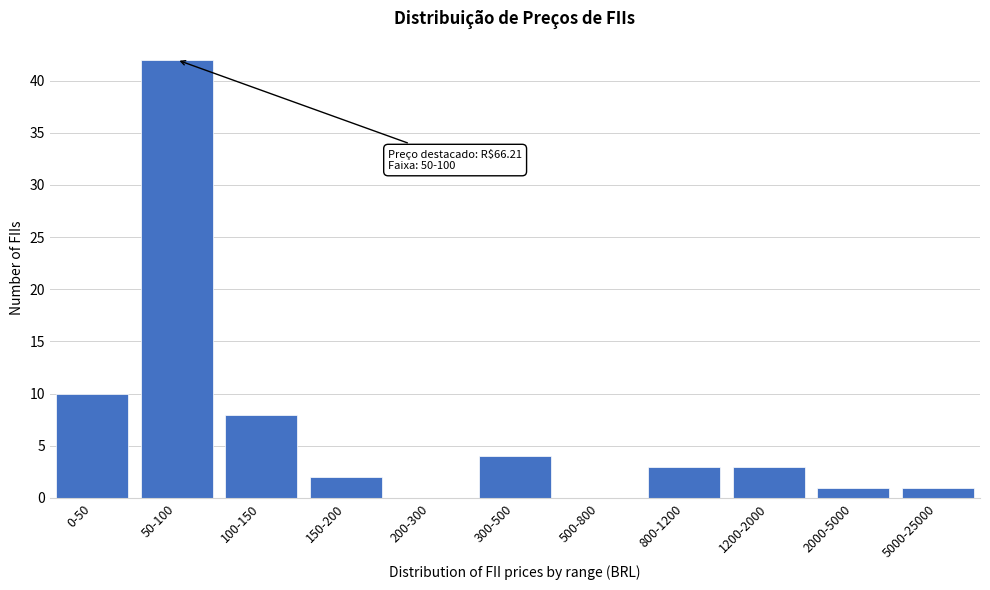

Reading left to right, what are all the values shown in this chart?

0-50=10	50-100=42	100-150=8	150-200=2	200-300=0	300-500=4	500-800=0	800-1200=3	1200-2000=3	2000-5000=1	5000-25000=1